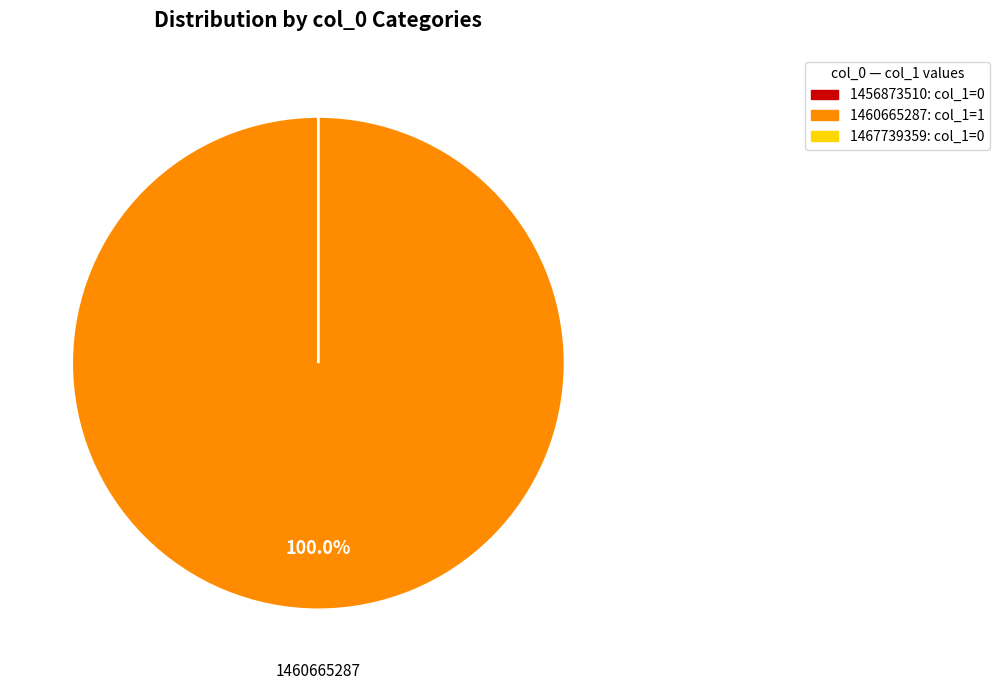

Is there any slice that represents more than half of the pie?

Yes